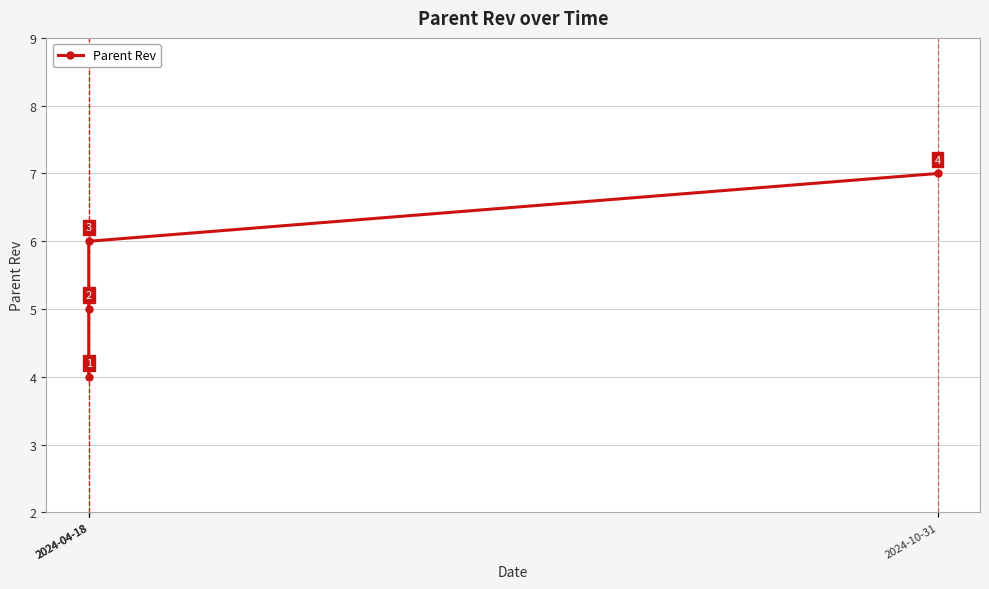

Where does the data first go above 6?

2024-10-31